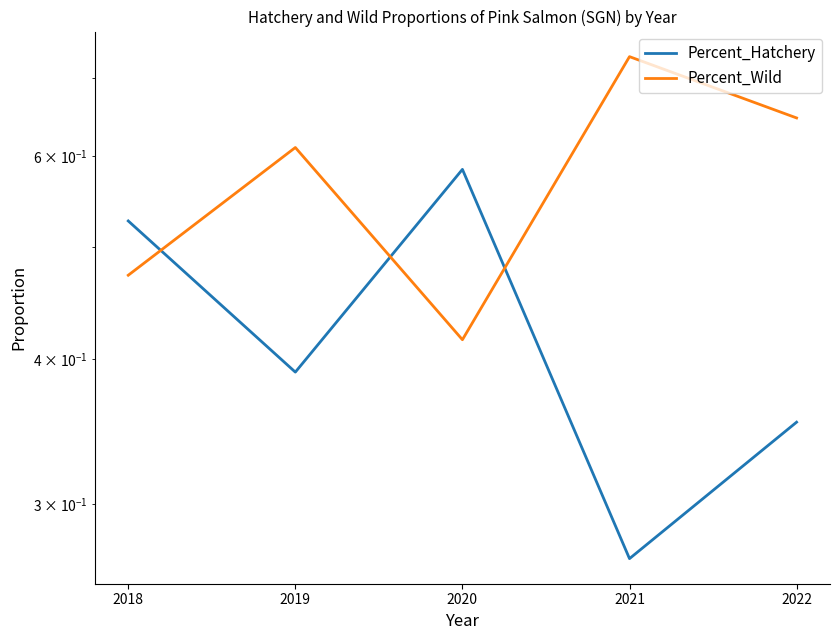

What is the value of the Percent_Hatchery point at the 3rd from the left?

0.6